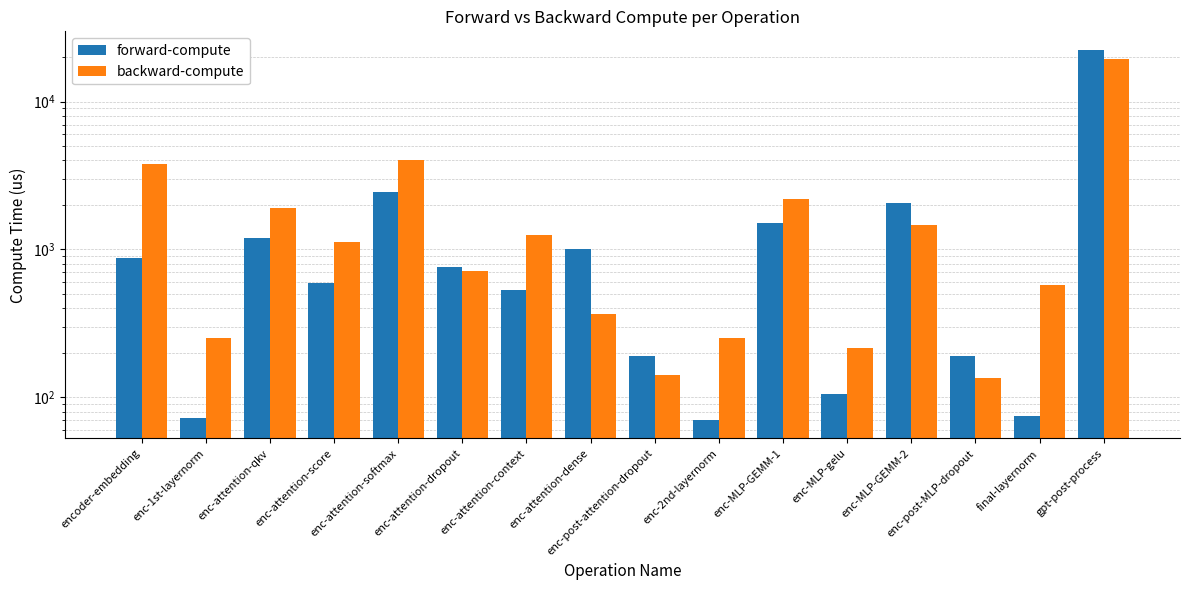

At how many categories does at least one series exceed 8725?

1